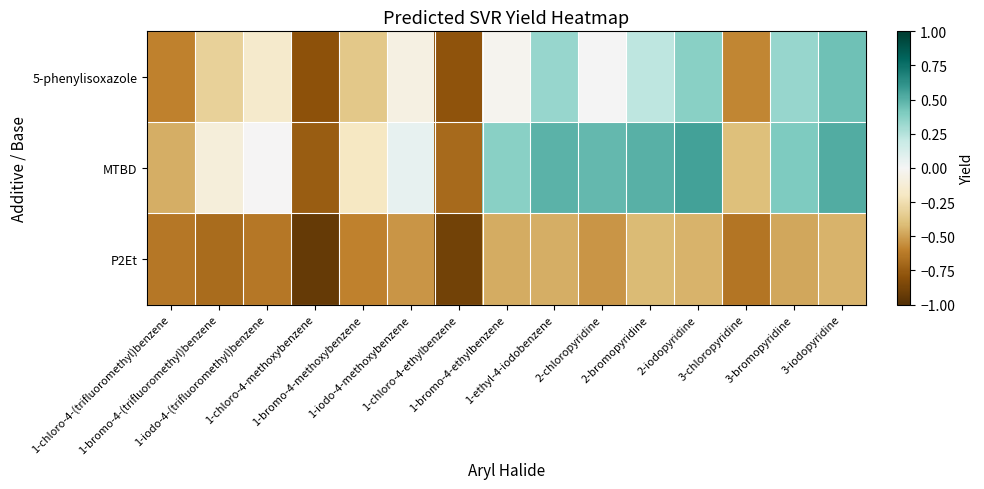

At which category is the sum across all series the highest?

3-iodopyridine